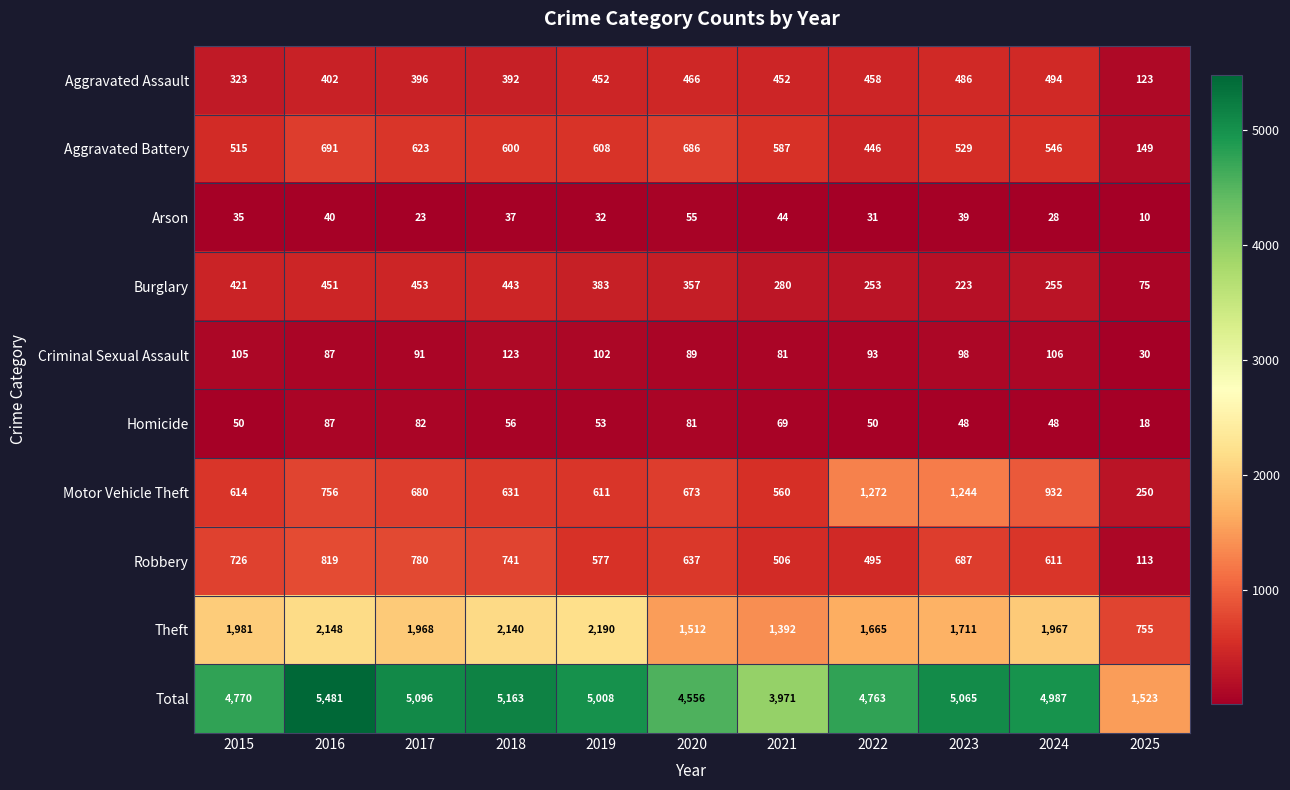

The value of Theft at 2022 is 2271. True or false?

False